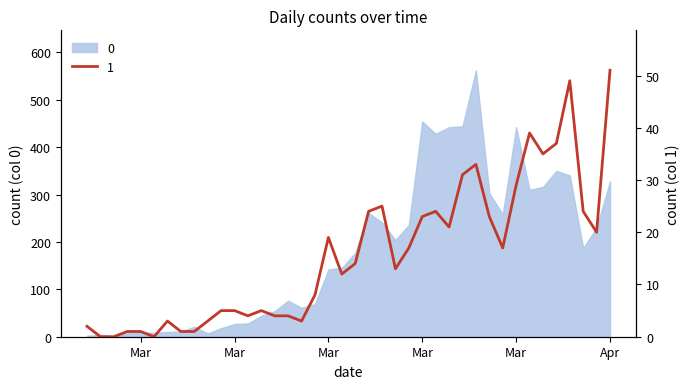

Reading right to left, what are all the values shown in this chart?

51	20	24	49	37	35	39	29	17	23	33	31	21	24	23	17	13	25	24	14	12	19	8	3	4	4	5	4	5	5	3	1	1	3	0	1	1	0	0	2